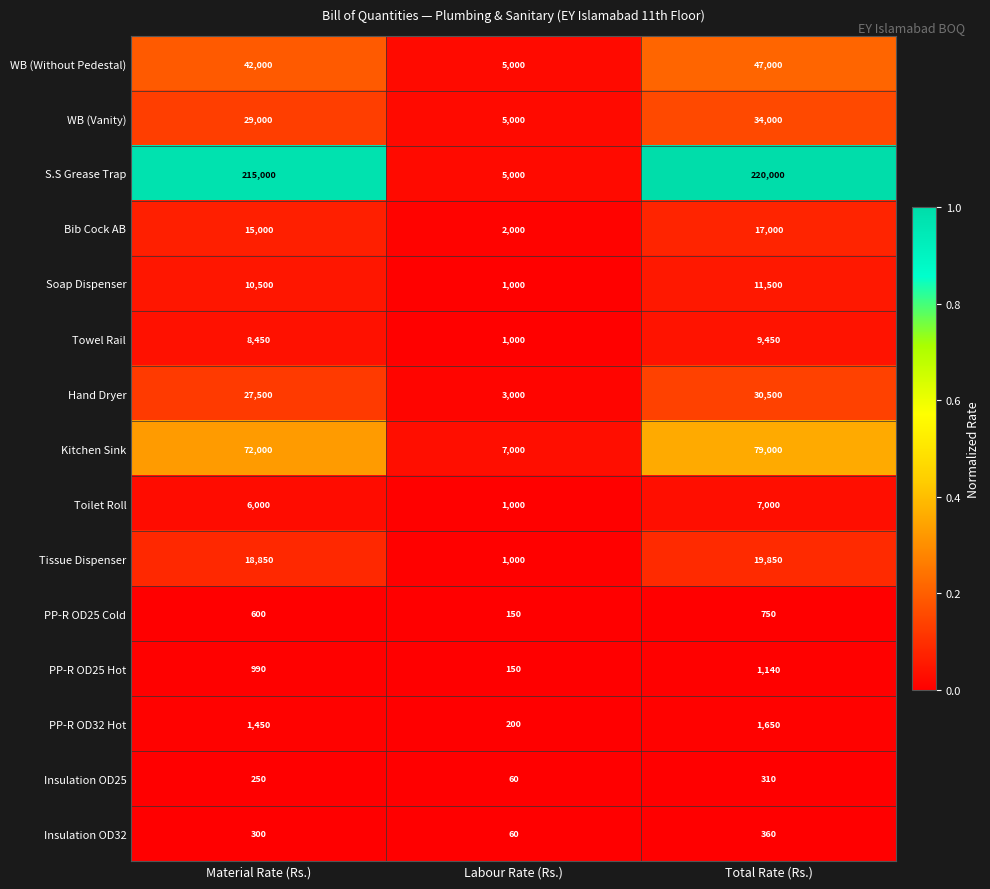

What is the difference between the highest and lowest values at Total Rate (Rs.)?

219690